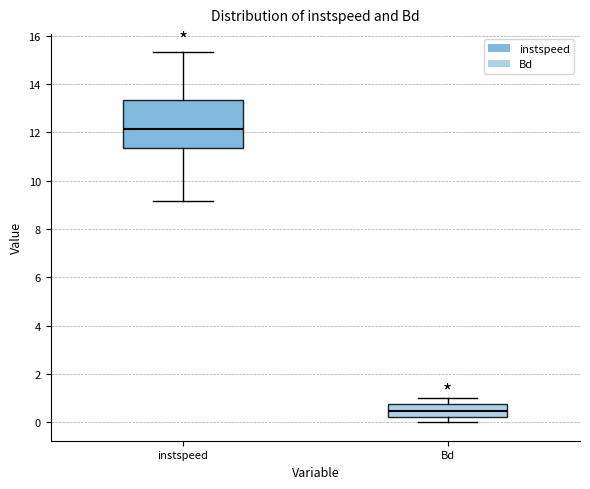

Which box has the lowest median line?

Bd